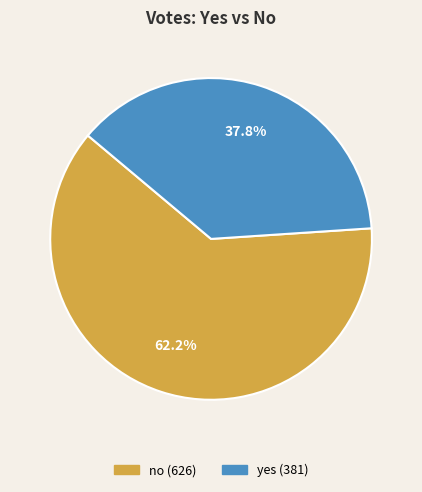

Rank the categories by value from highest to lowest.

no, yes